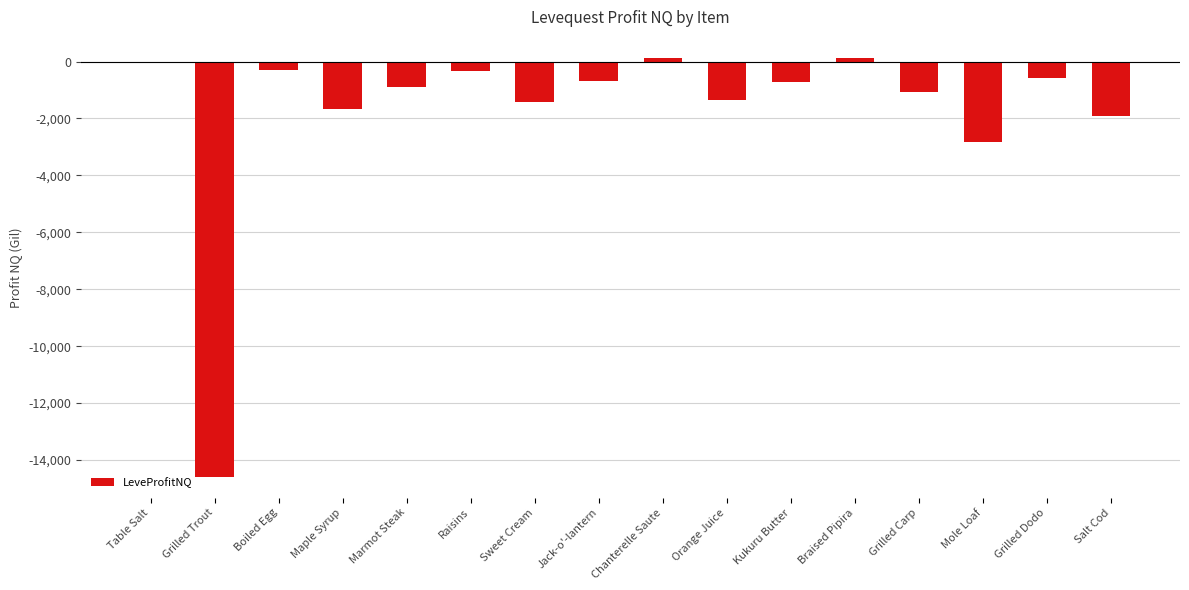

What is the sum of the values at Salt Cod and Grilled Carp?

-2984.0